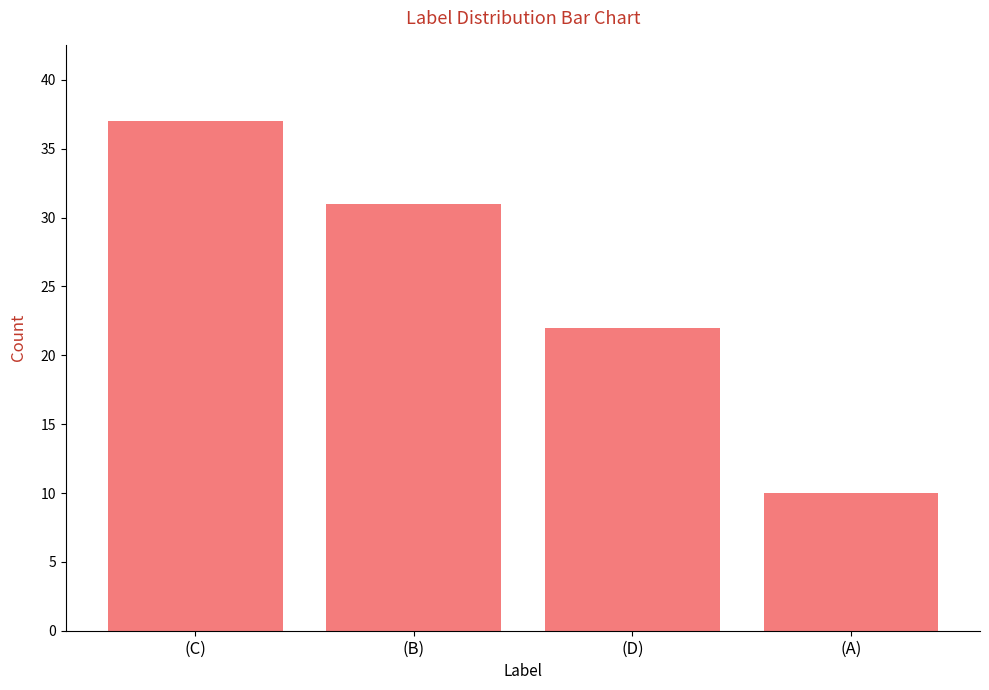

What is the difference between the second highest and second lowest values?

9